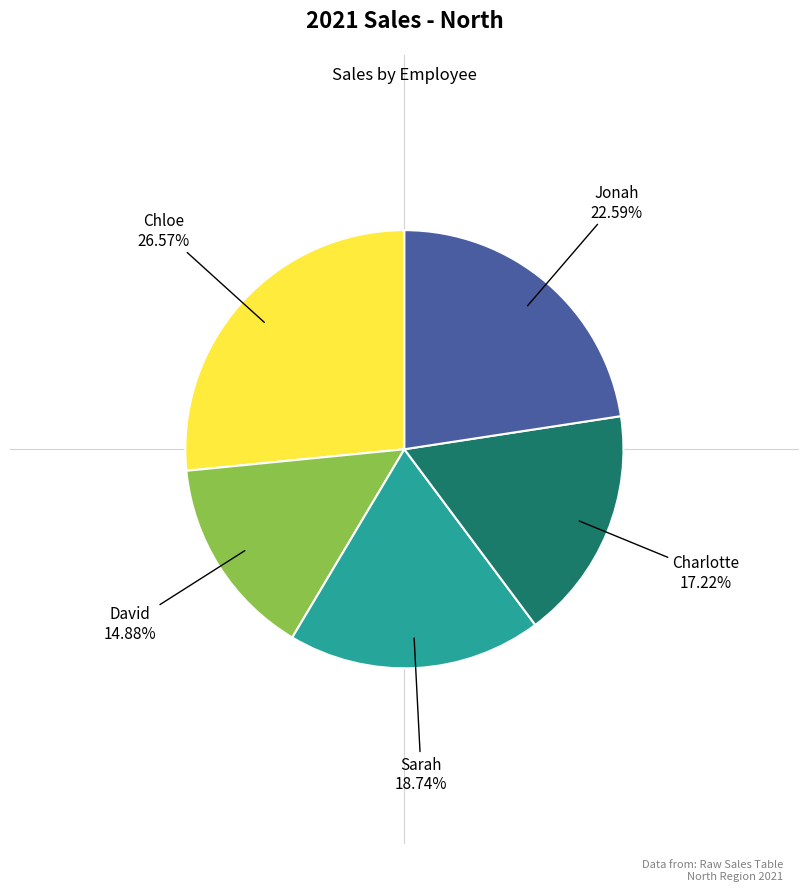

Rank the categories by value from lowest to highest.

David, Charlotte, Sarah, Jonah, Chloe